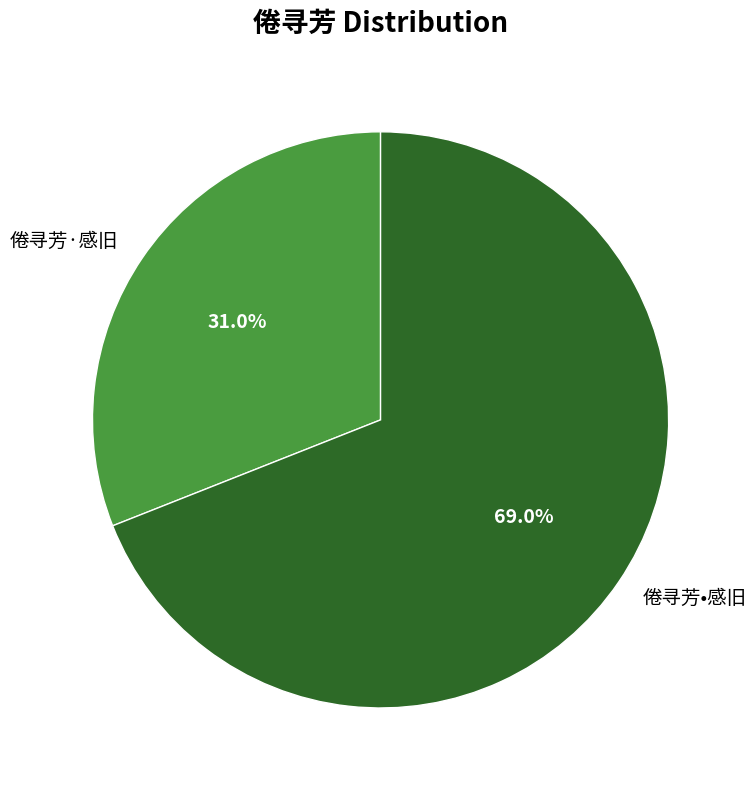

Rank the categories by value from lowest to highest.

倦寻芳·感旧, 倦寻芳•感旧